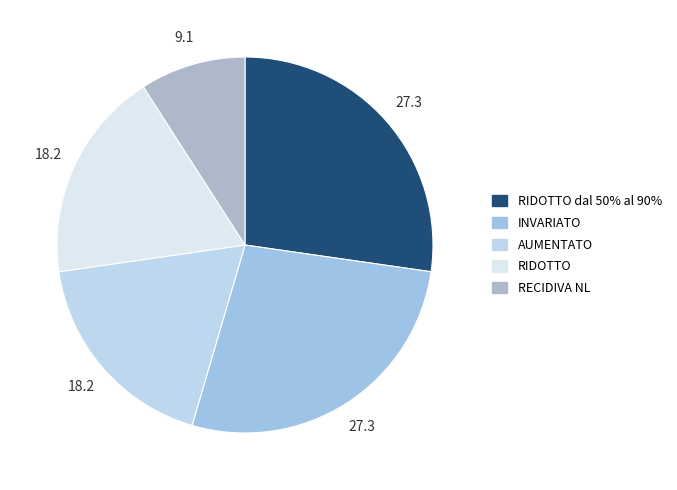

To the nearest percent, what is the difference between the largest and smallest slice percentages?

18%